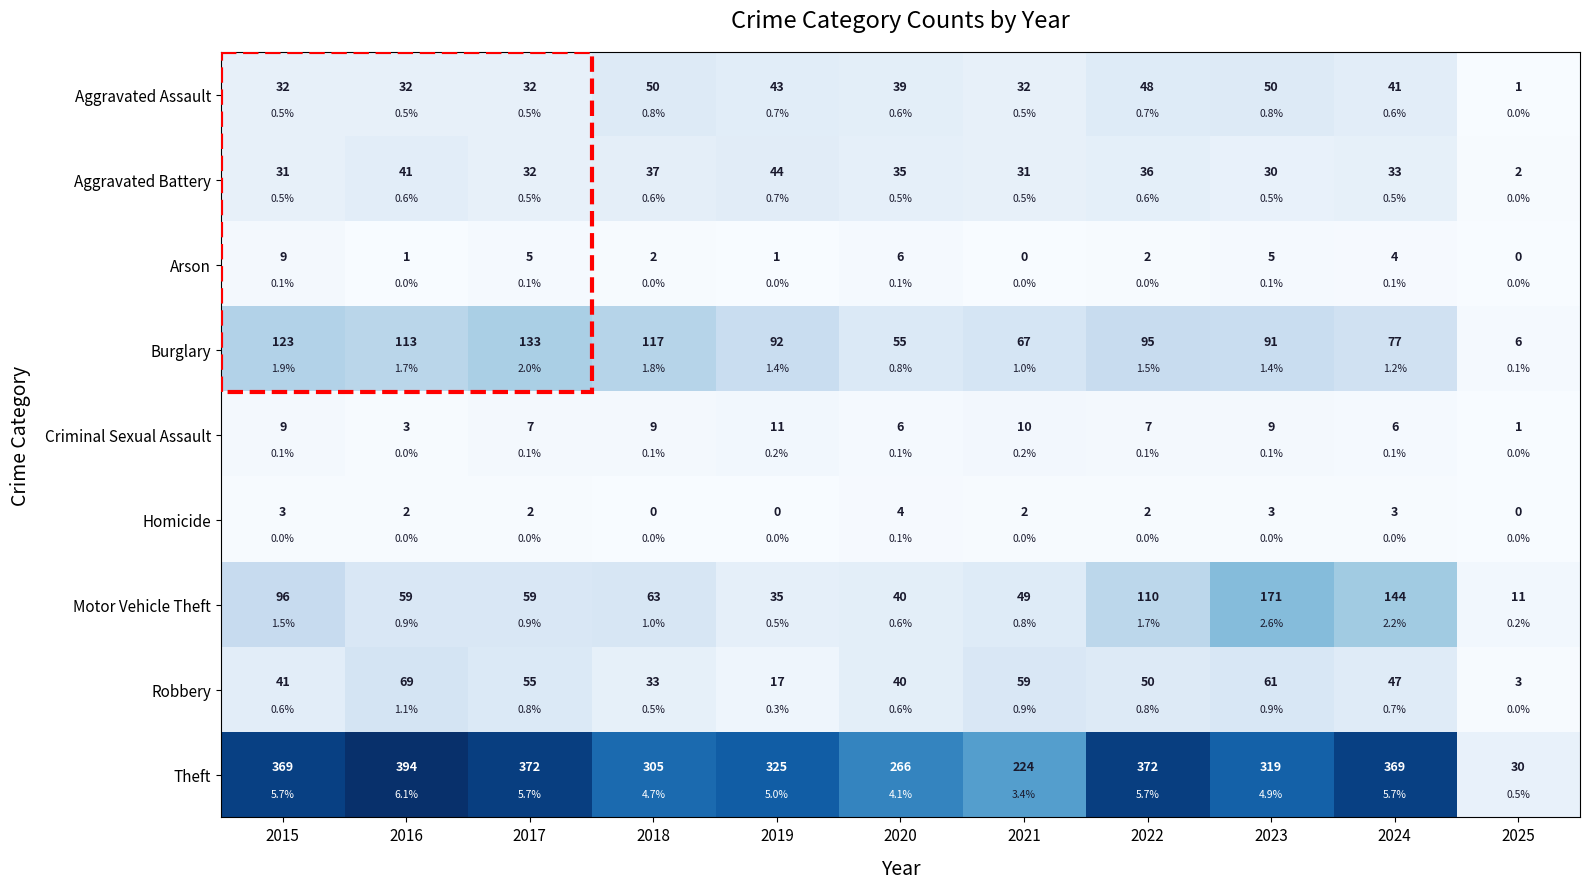

How many values in the Robbery series exceed 47?

5